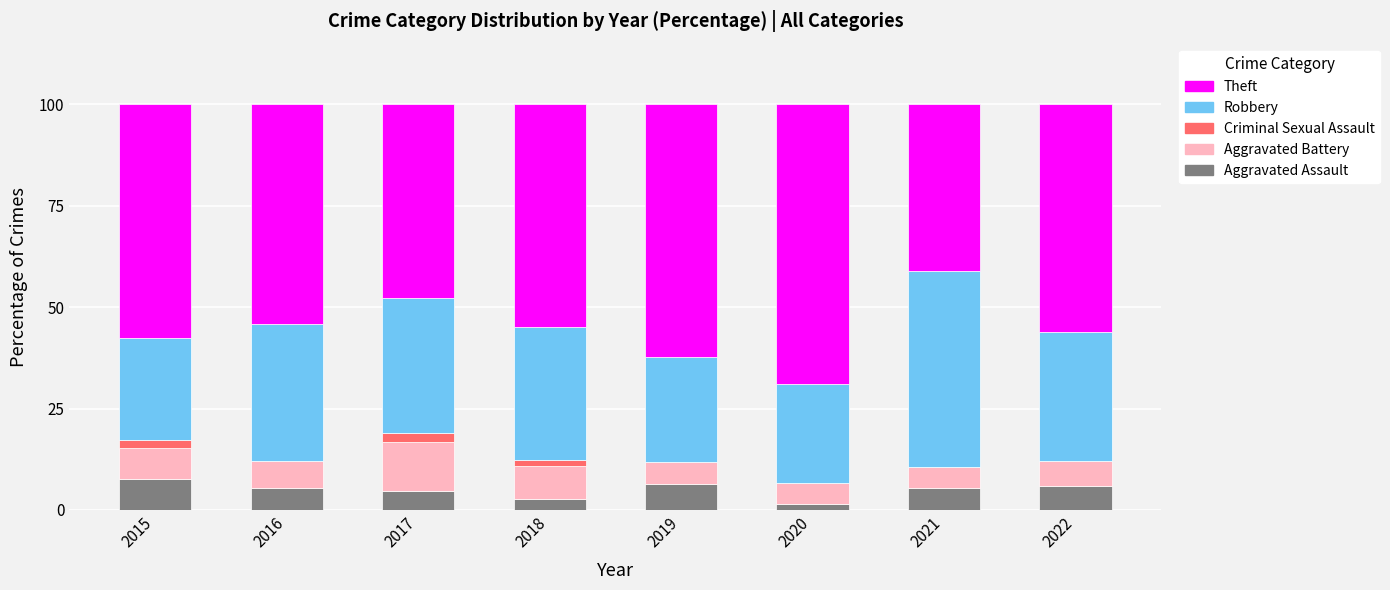

True or false: Aggravated Assault has a value of 6.5 at 2019.

True